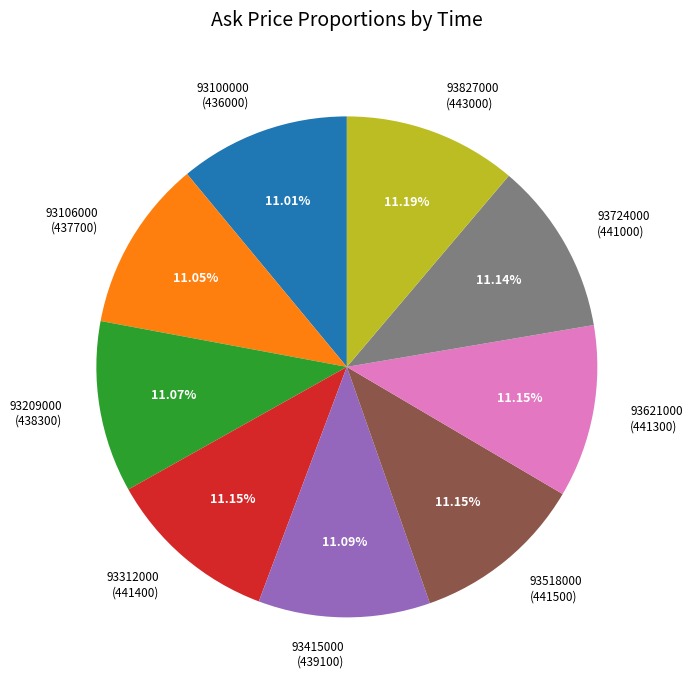

Combined, do 93621000 and 93106000 account for over 50%?

No